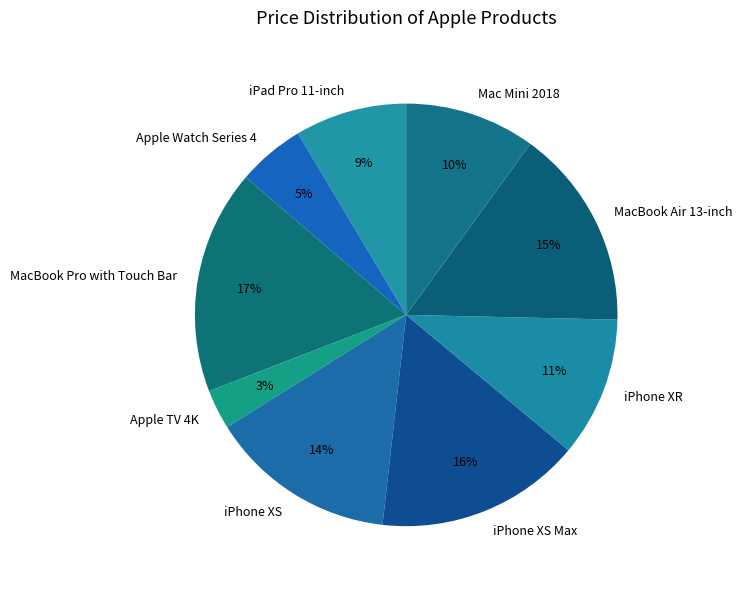

Which category has the biggest portion of the pie?

MacBook Pro with Touch Bar